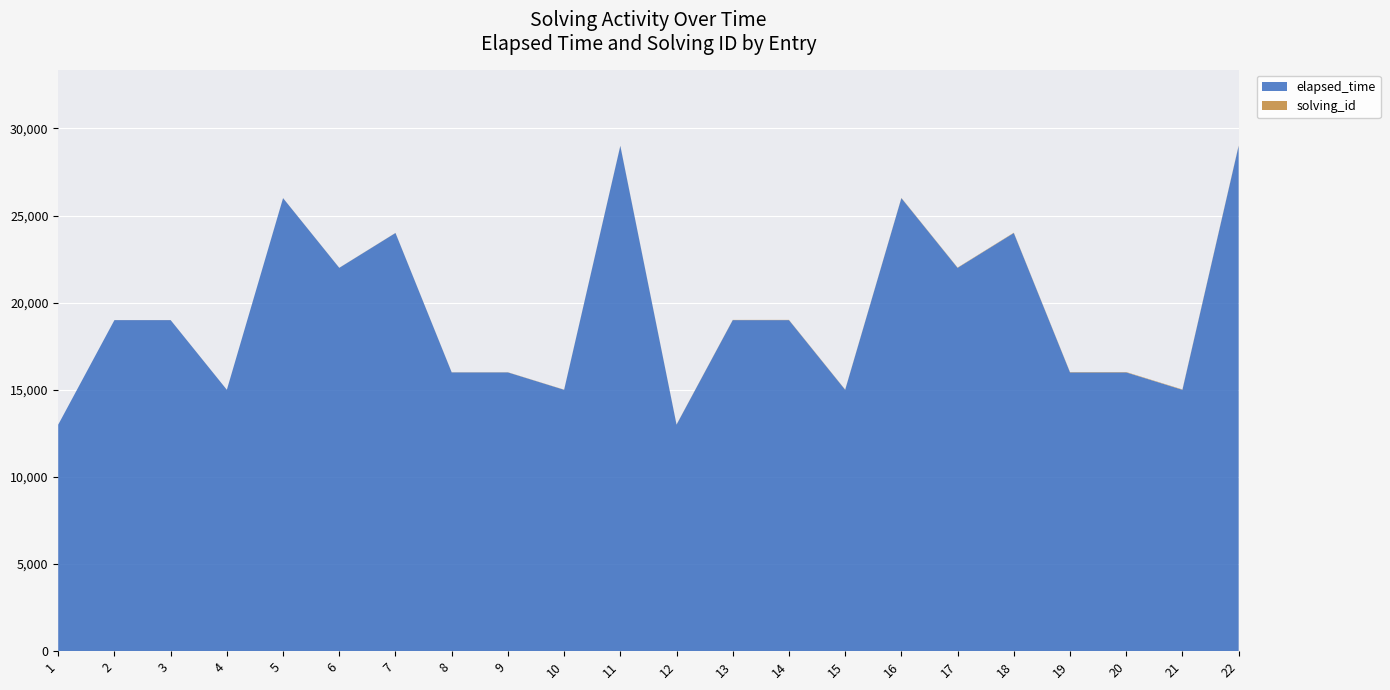

Reading right to left, list all the values displayed in this chart.

solving_id: 22=22	21=21	20=20	19=19	18=18	17=17	16=16	15=15	14=14	13=13	12=12	11=11	10=10	9=9	8=8	7=7	6=6	5=5	4=4	3=3	2=2	1=1
elapsed_time: 22=29000	21=15000	20=16000	19=16000	18=24000	17=22000	16=26000	15=15000	14=19000	13=19000	12=13000	11=29000	10=15000	9=16000	8=16000	7=24000	6=22000	5=26000	4=15000	3=19000	2=19000	1=13000